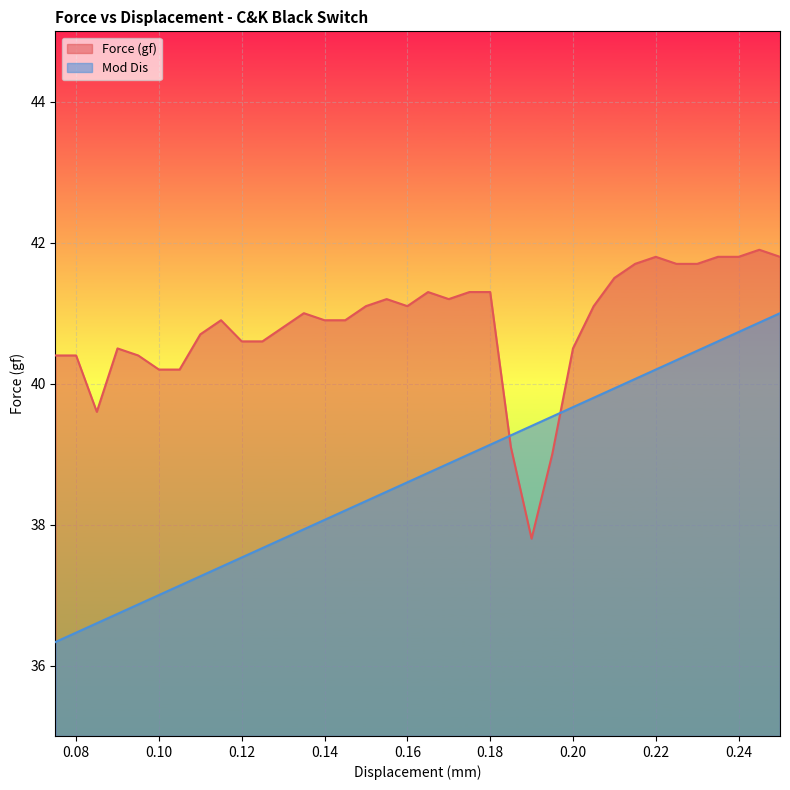

How many categories are shown in the chart?

36